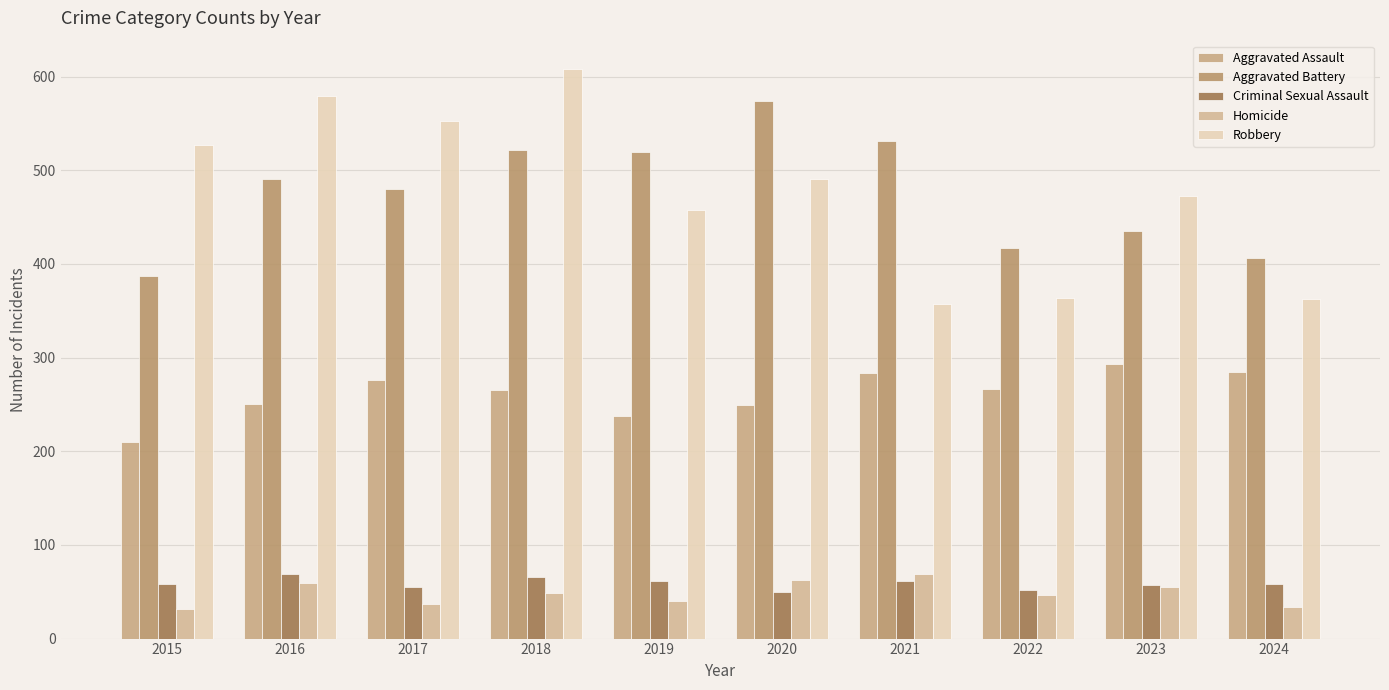

At how many categories does at least one series exceed 178?

10